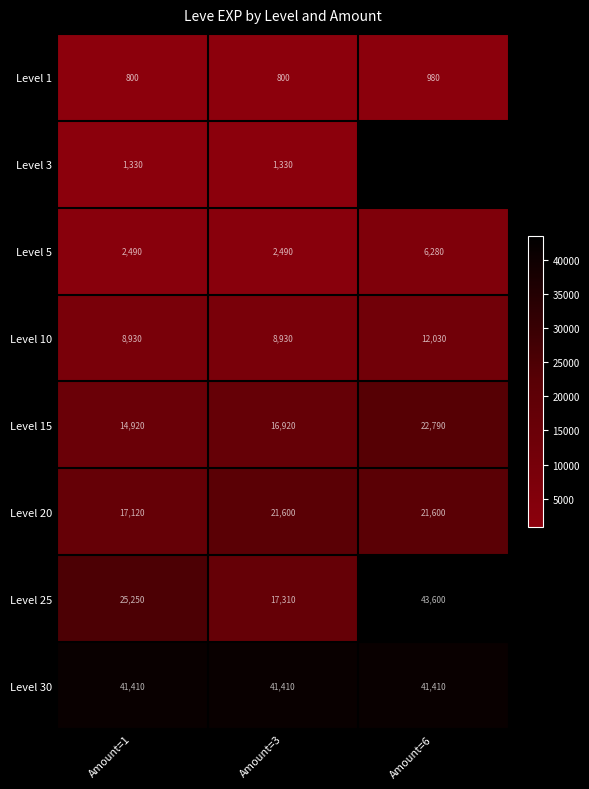

Rank the series at Amount=3 from lowest to highest value.

Level 1, Level 3, Level 5, Level 10, Level 15, Level 25, Level 20, Level 30